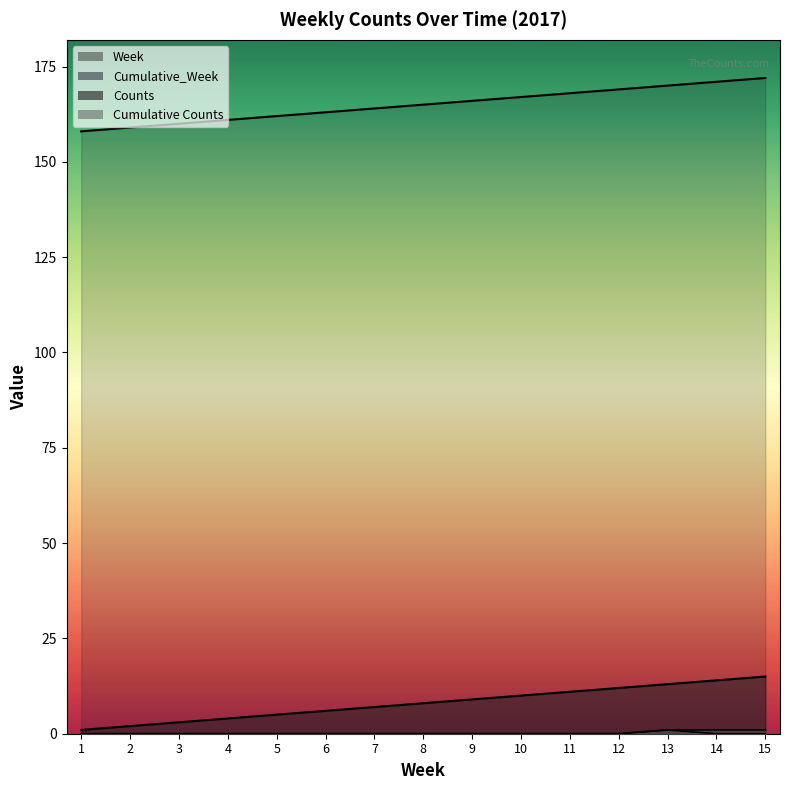

Reading left to right, list all the values displayed in this chart.

Week: 1	2	3	4	5	6	7	8	9	10	11	12	13	14	15
Cumulative_Week: 158	159	160	161	162	163	164	165	166	167	168	169	170	171	172
Counts: 0	0	0	0	0	0	0	0	0	0	0	0	1	0	0
Cumulative Counts: 0	0	0	0	0	0	0	0	0	0	0	0	1	1	1